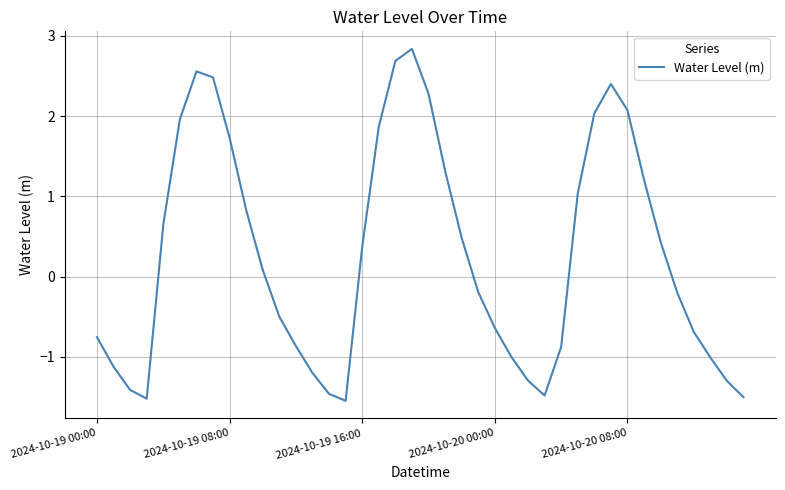

True or false: the data has more than 0 interior local peaks.

True